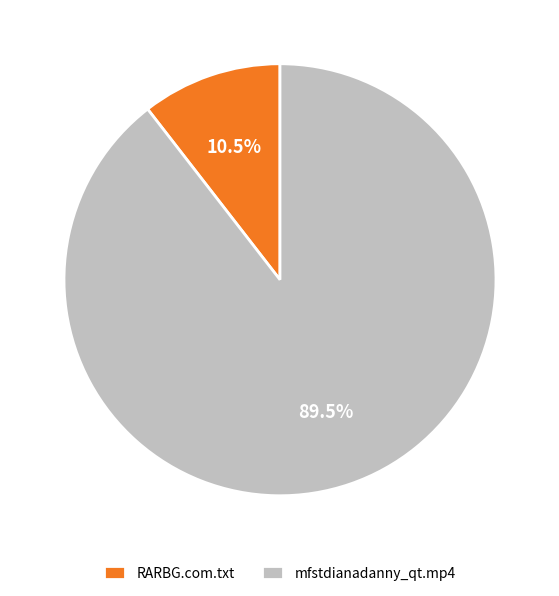

Rank the categories by value from lowest to highest.

RARBG.com.txt, mfstdianadanny_qt.mp4